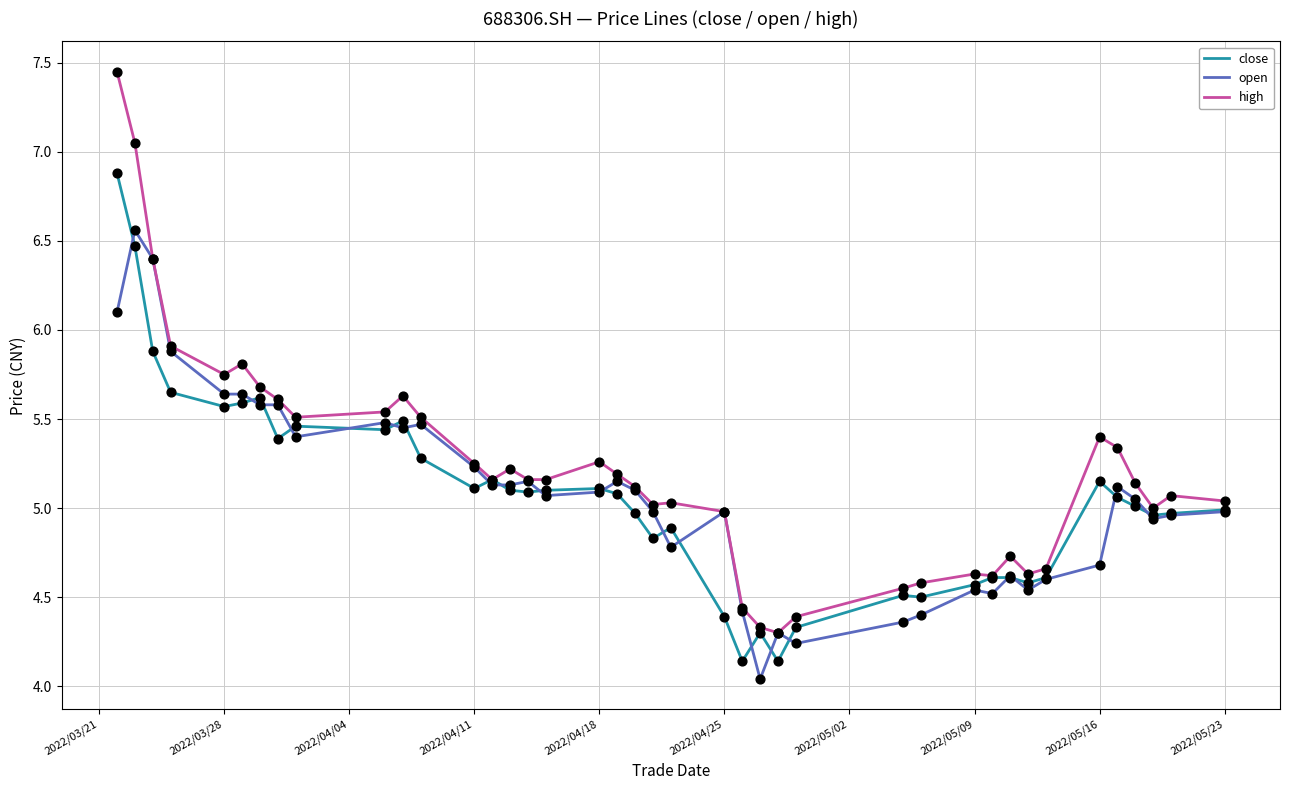

What is the highest value of the close series?

6.9